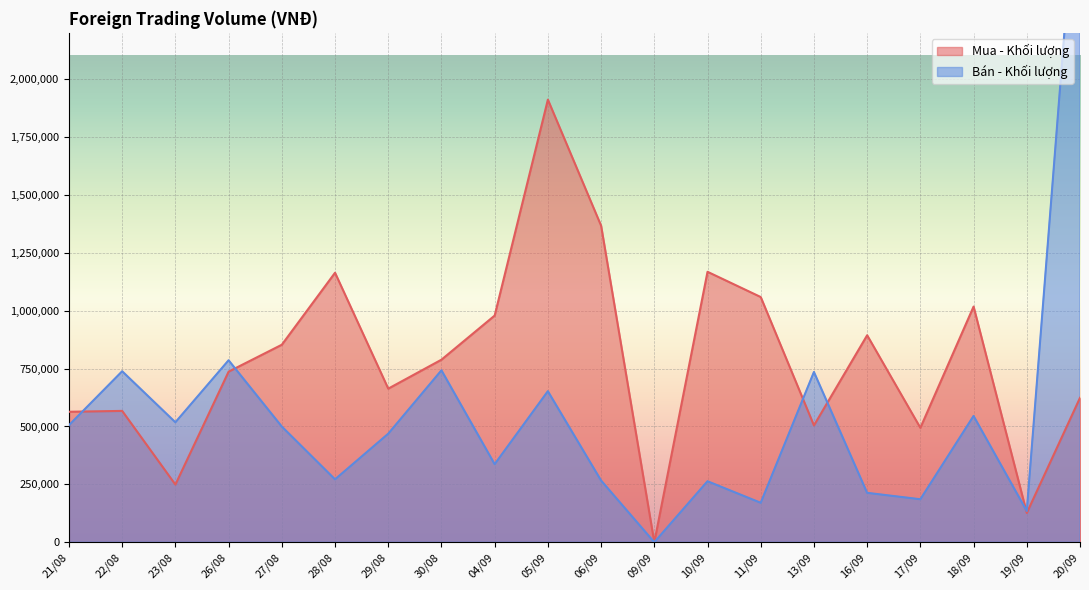

Where is the first local minimum for Mua - Khối lượng?

23/08